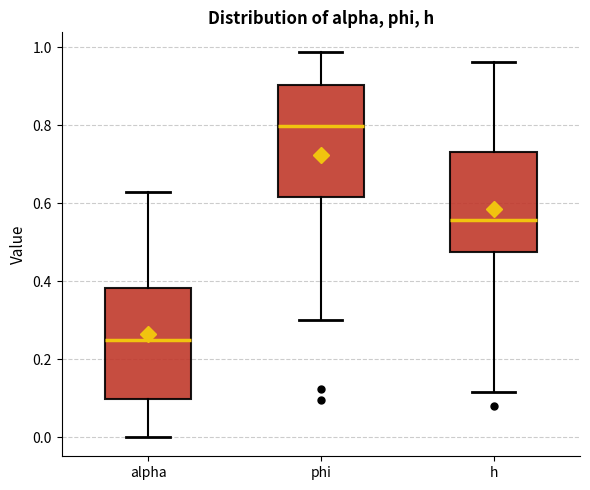

Reading left to right, read every box against the y-axis: the position of its median line, the range the box covers, and the ends of its whiskers. The values are not printed on the chart, so give them approximately, as read against the axis.

alpha: median 0.24, box 0.10 to 0.38, whiskers 0.00 to 0.62
phi: median 0.80, box 0.62 to 0.90, whiskers 0.30 to 0.98
h: median 0.56, box 0.48 to 0.74, whiskers 0.12 to 0.96